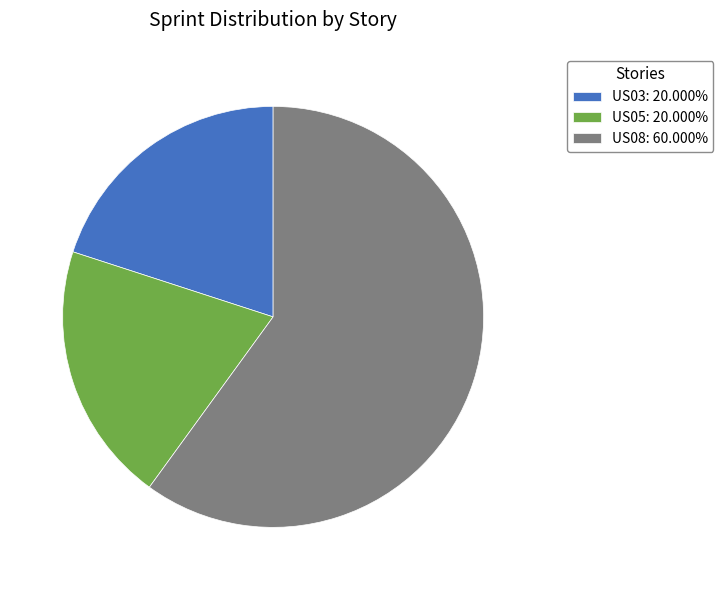

Count the number of slices in the pie.

3